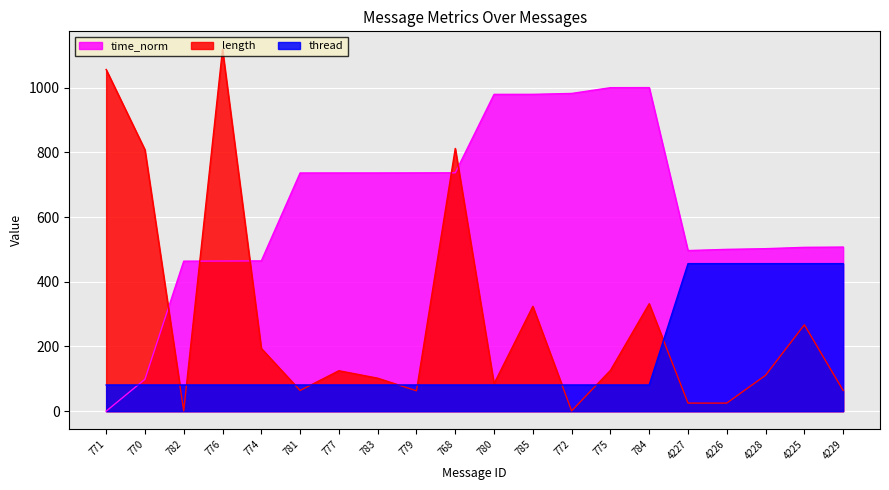

At which category is the sum across all series the highest?

776